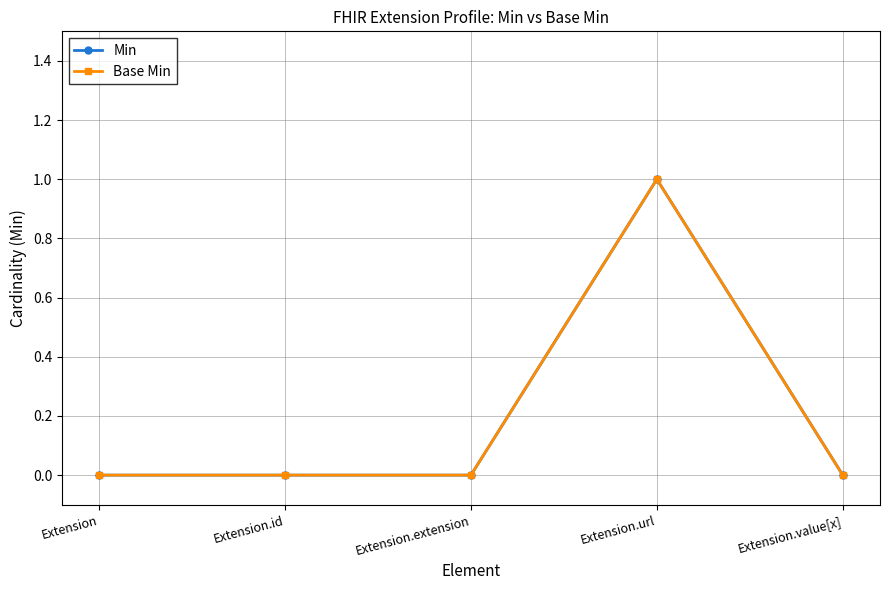

Is this an area chart (filled region under the line)?

No